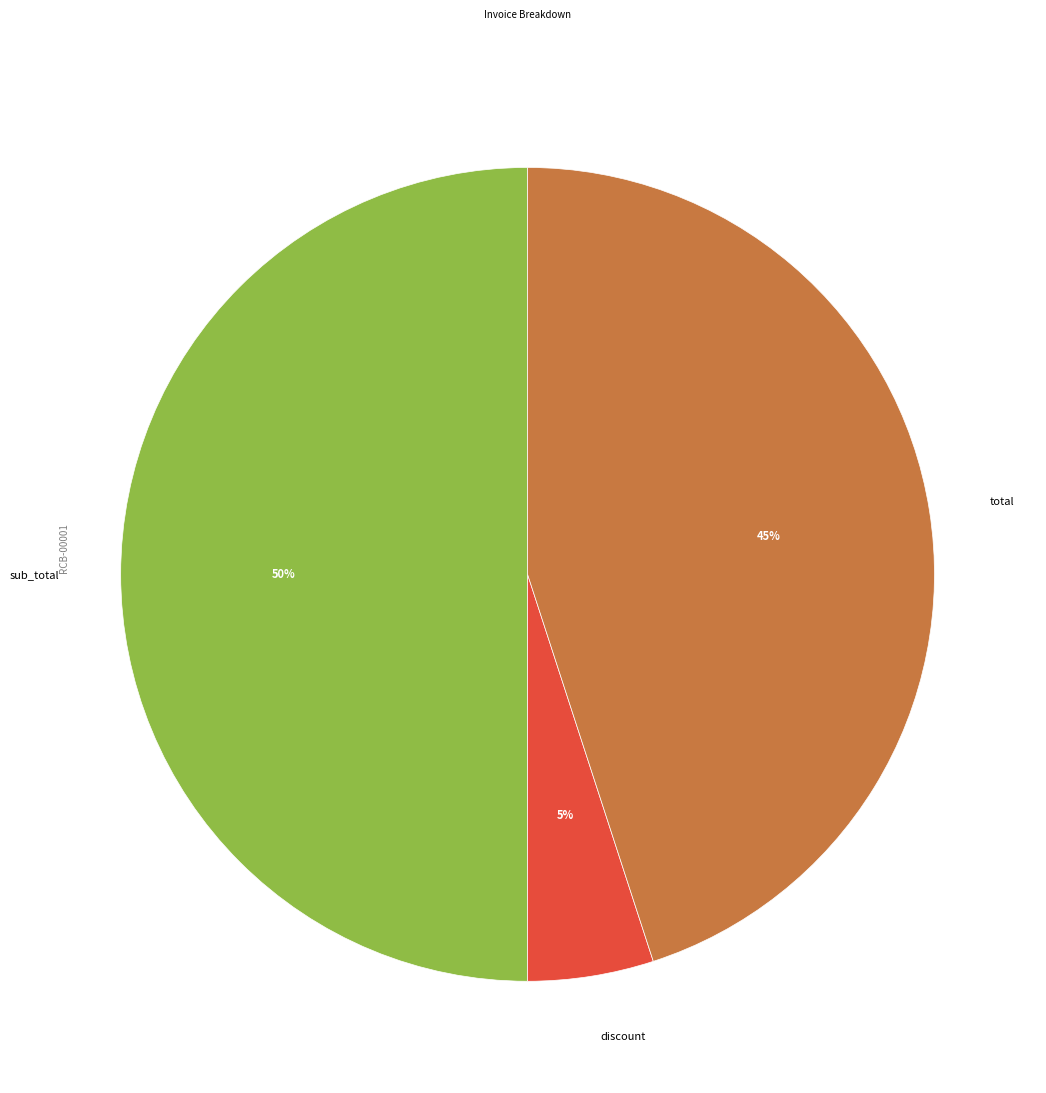

To the nearest percent, what portion does sub_total represent?

50%